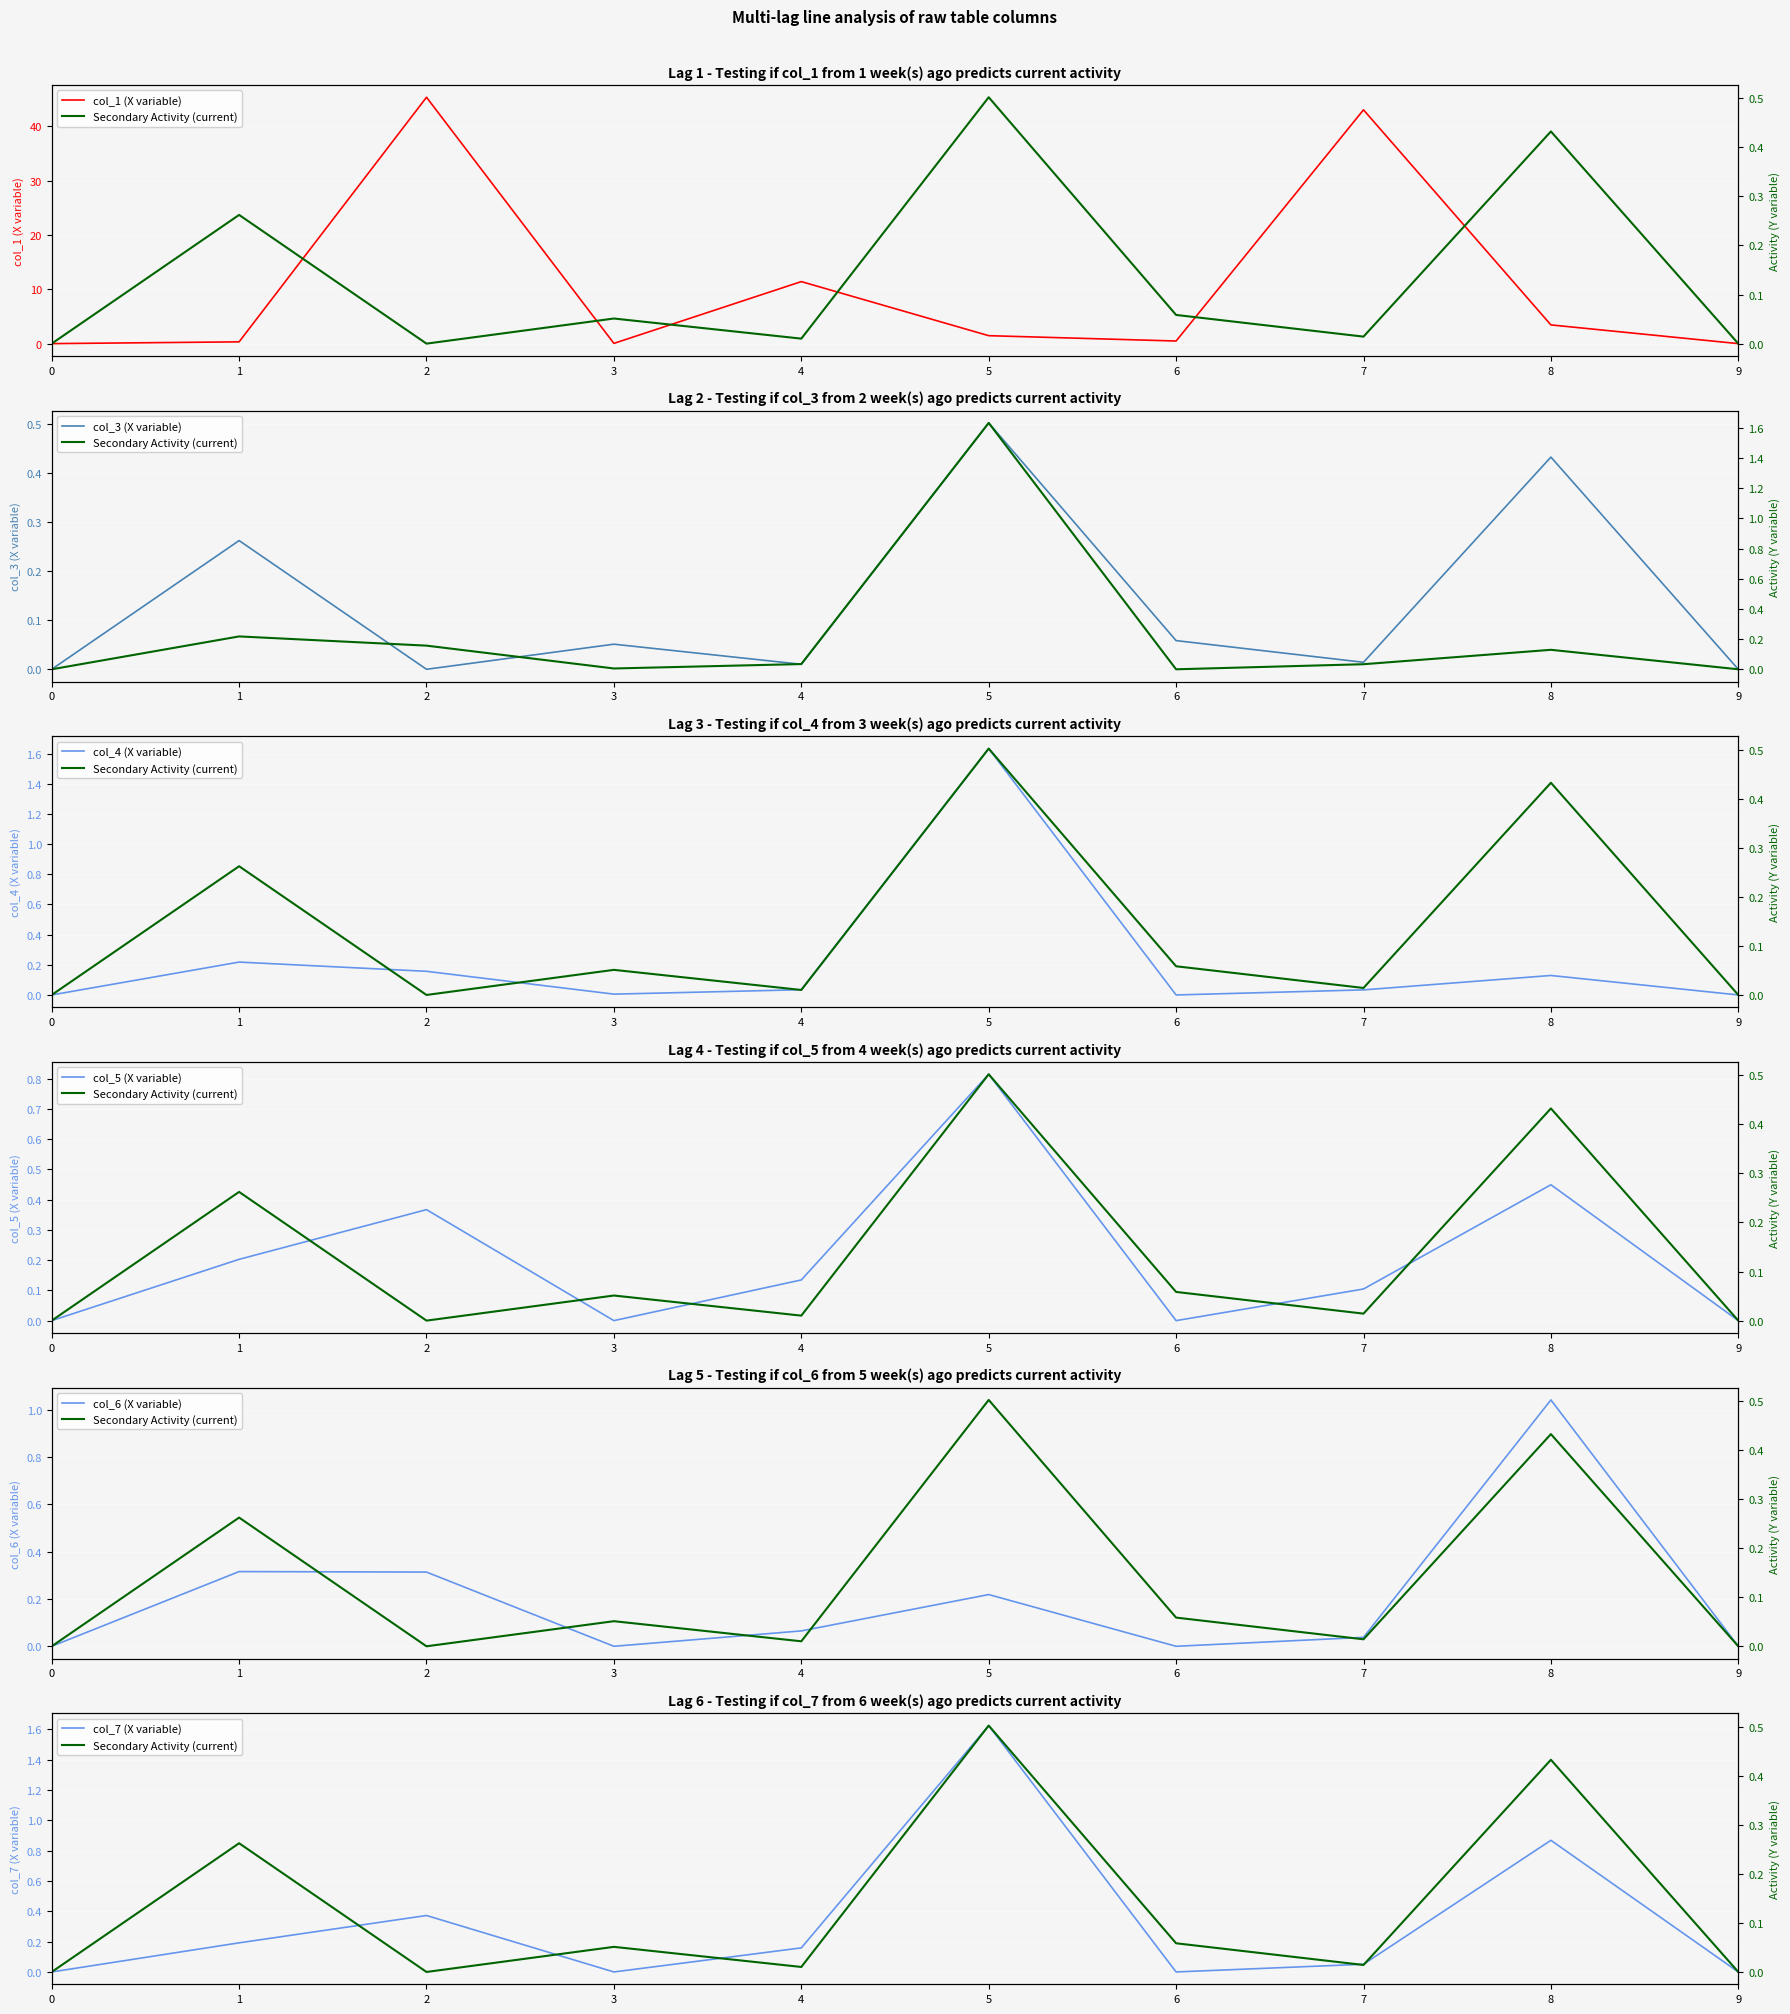

At which category does the chart reach its peak across all series?

2